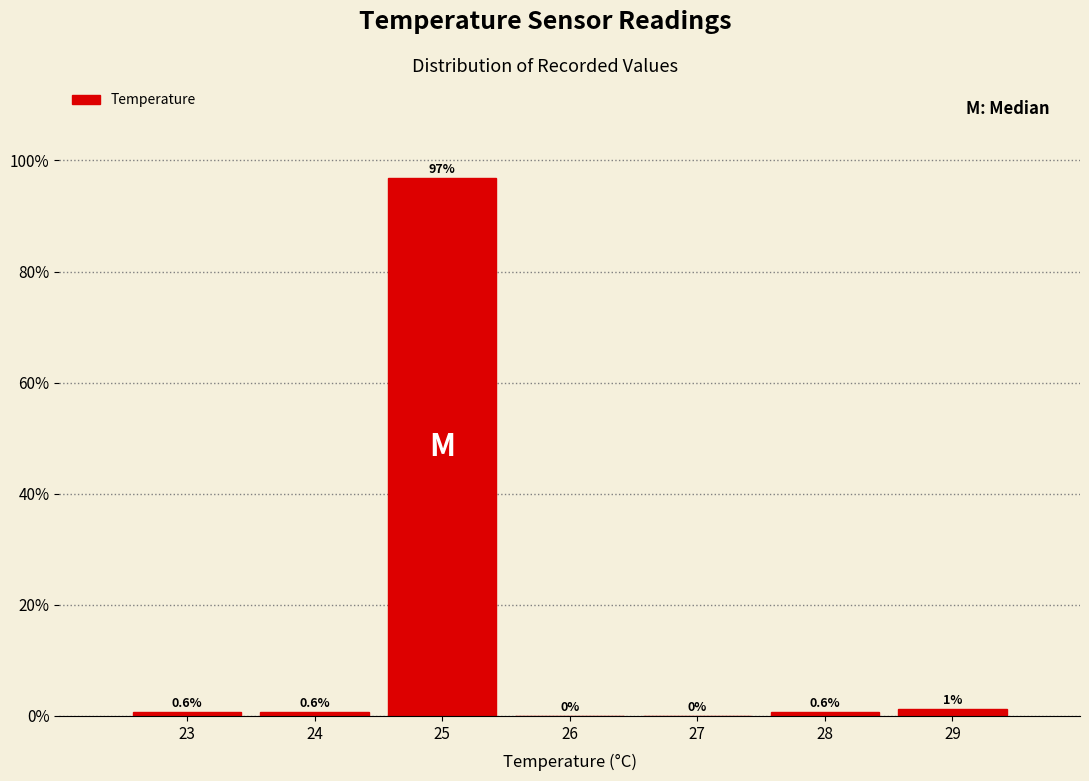

The value at 23 is 0.6. True or false?

True